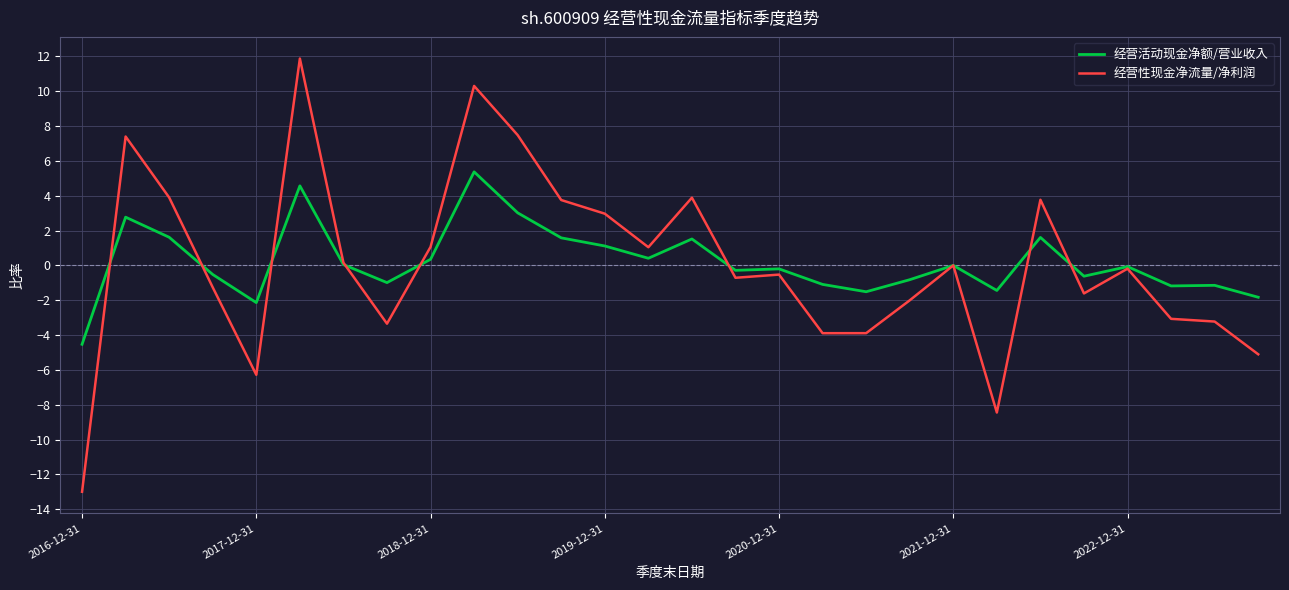

Rank the series by their maximum value, from highest to lowest.

经营性现金净流量/净利润, 经营活动现金净额/营业收入